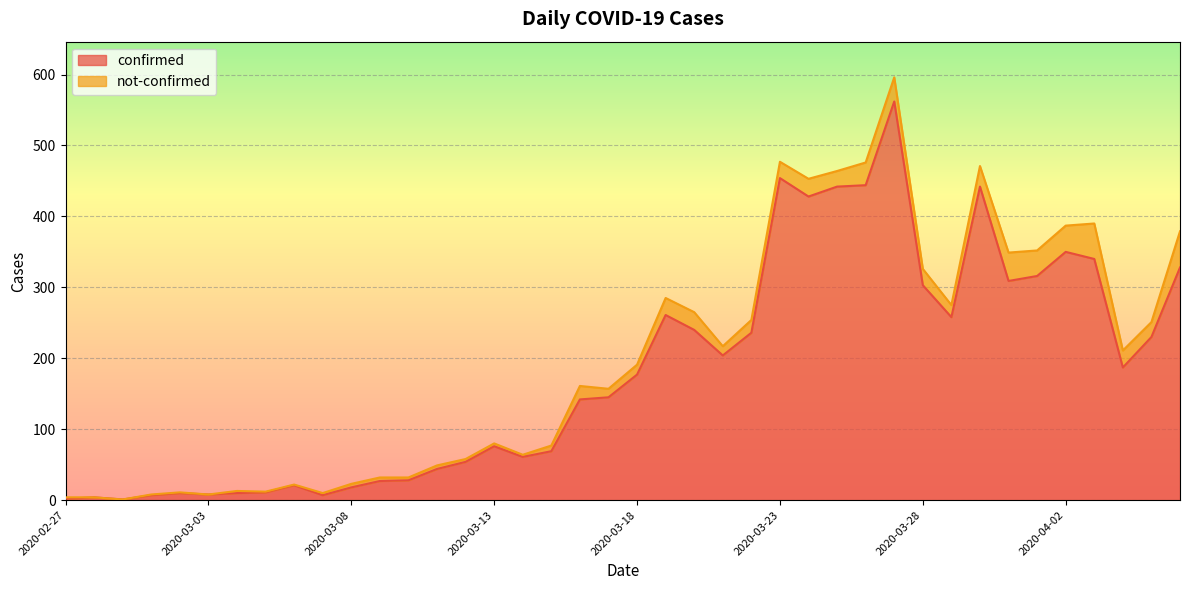

The confirmed series shows 310 at 2020-03-18. True or false?

False